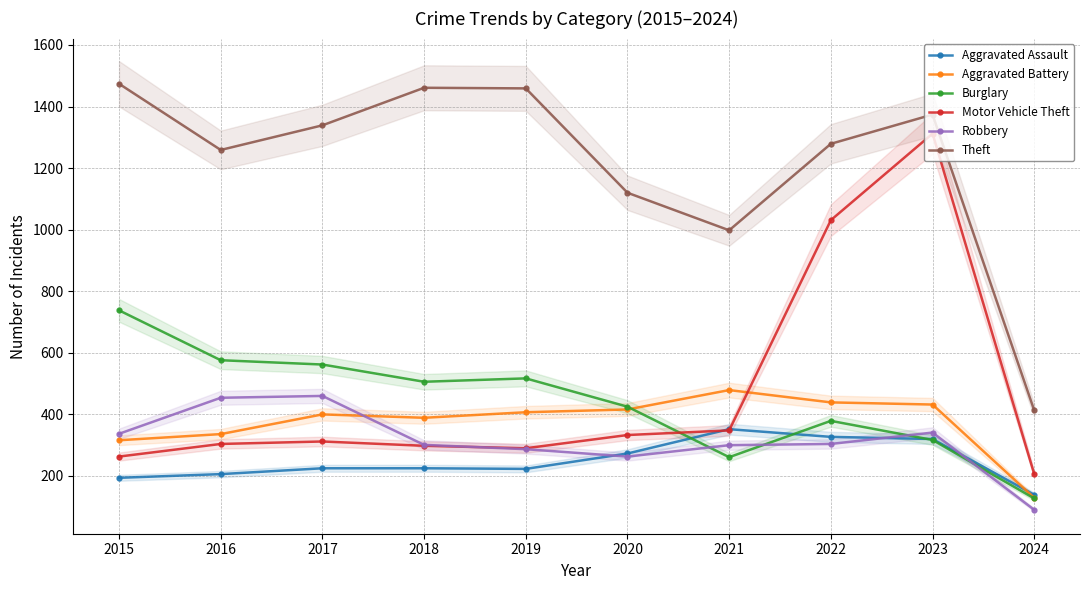

What are all the series names shown in the legend?

Aggravated Assault, Aggravated Battery, Burglary, Motor Vehicle Theft, Robbery, Theft